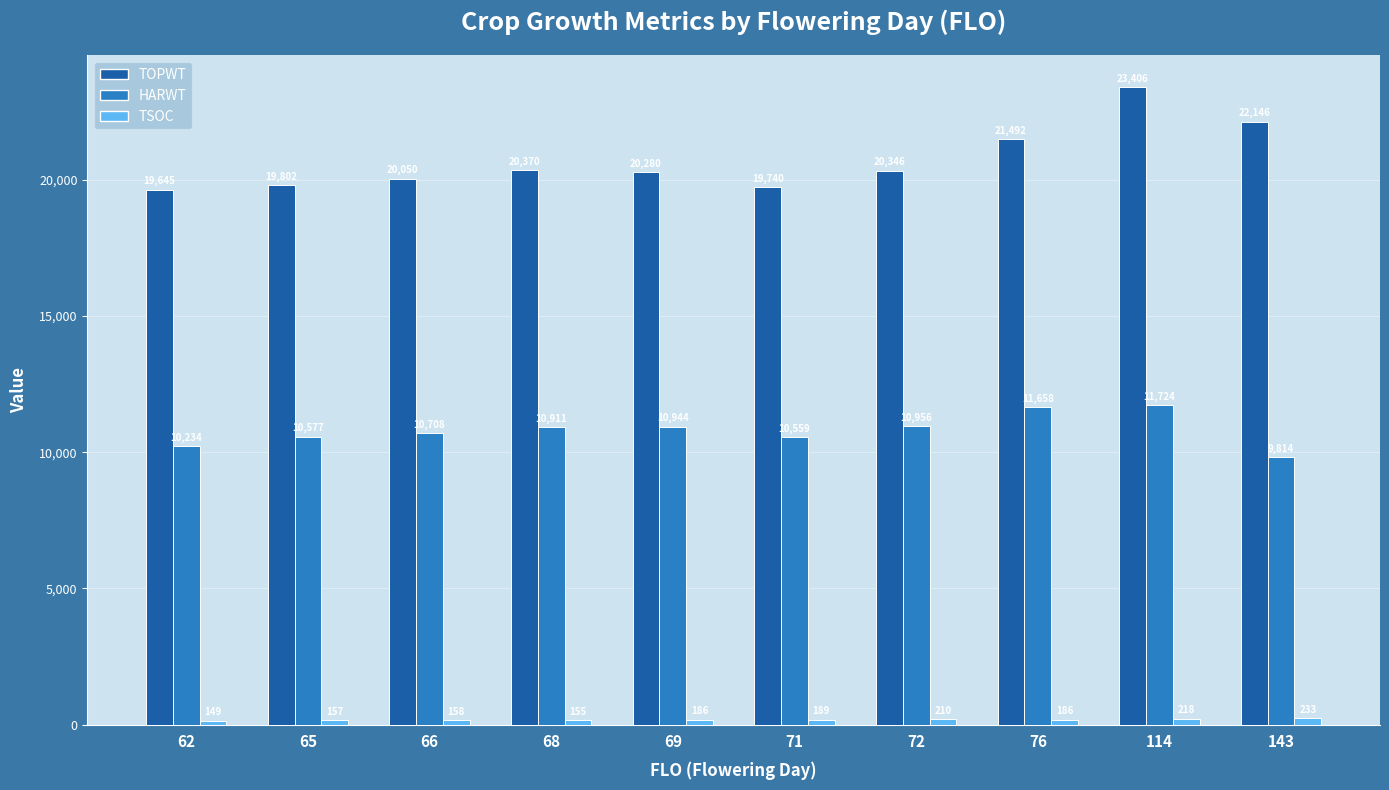

Which category has the lowest value in the HARWT series?

143